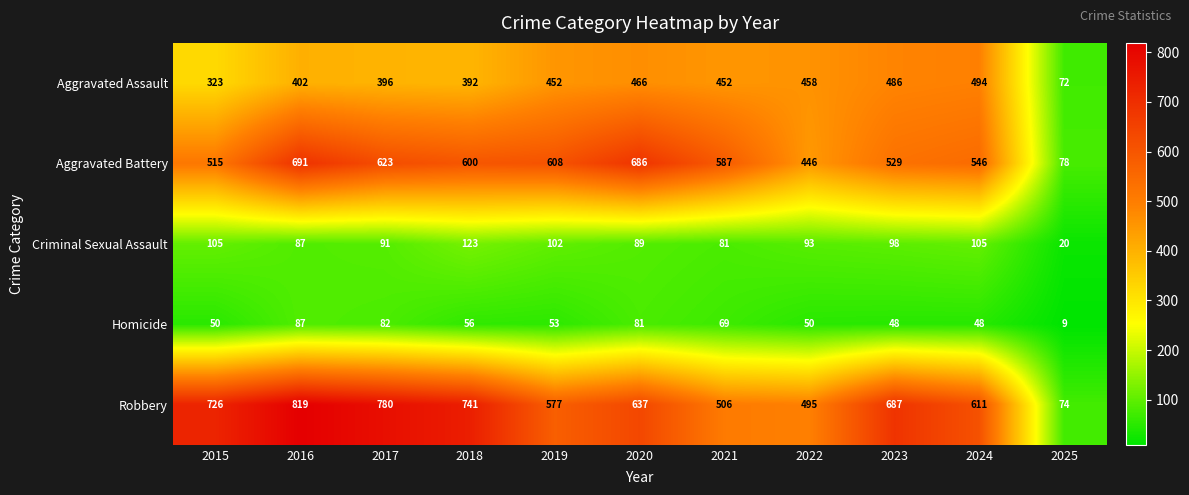

At how many categories does at least one series exceed 684?

6